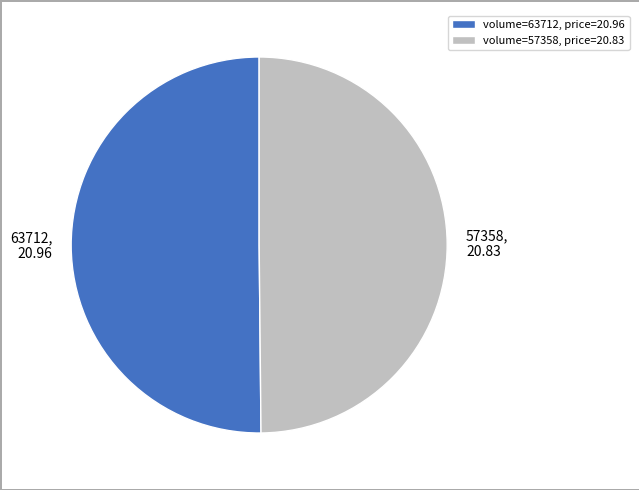

Is the sum of 63712, 20.96 and 57358, 20.83 greater than half?

Yes